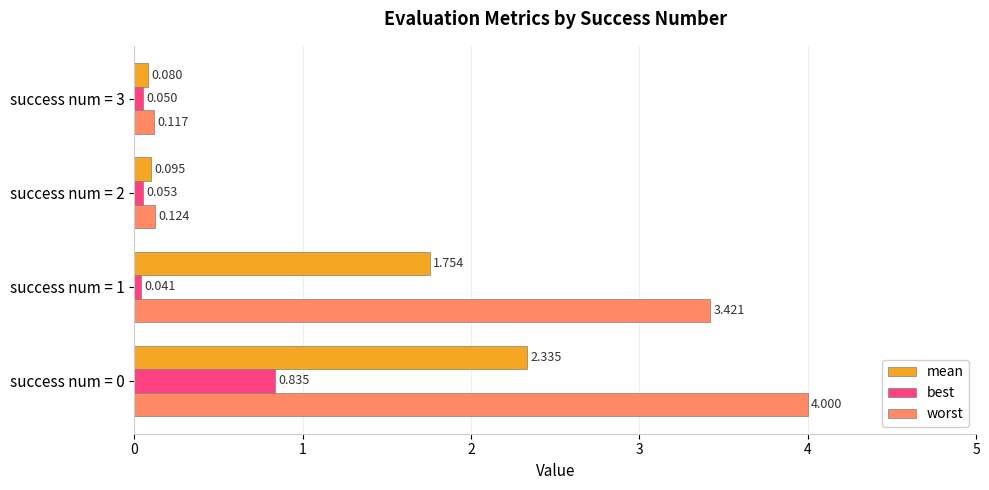

What is the sum of all best values?

1.0